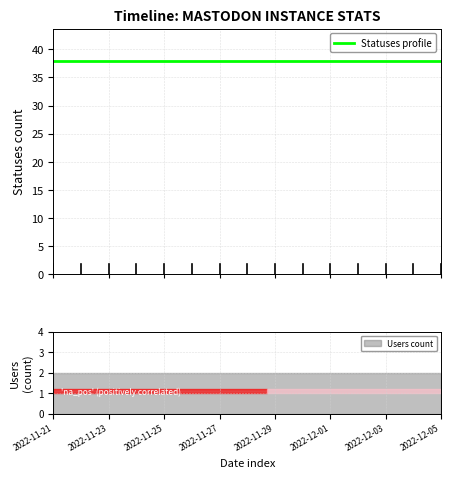

True or false: statuses and users cross at least once.

False